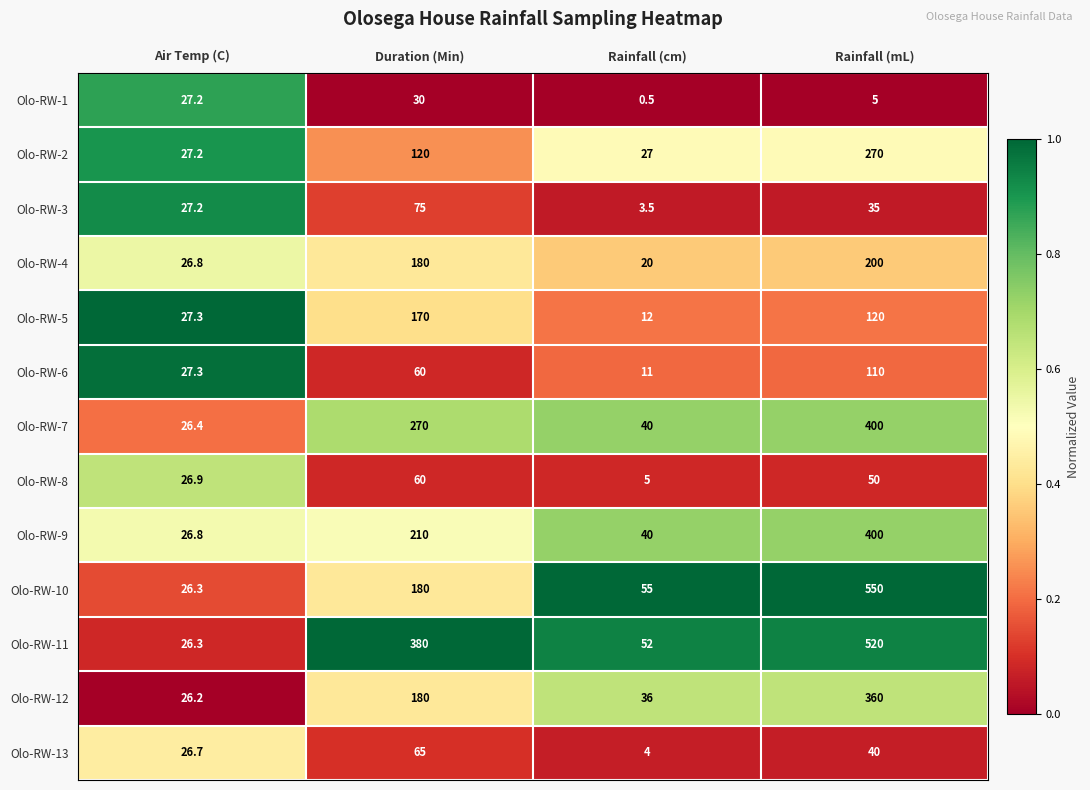

What is the spread (max minus min) of values at Rainfall (mL)?

545.0